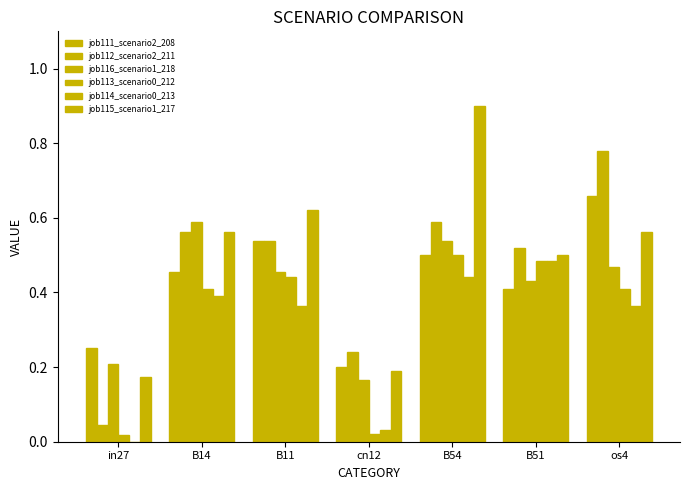

How many categories are shown in the chart?

7